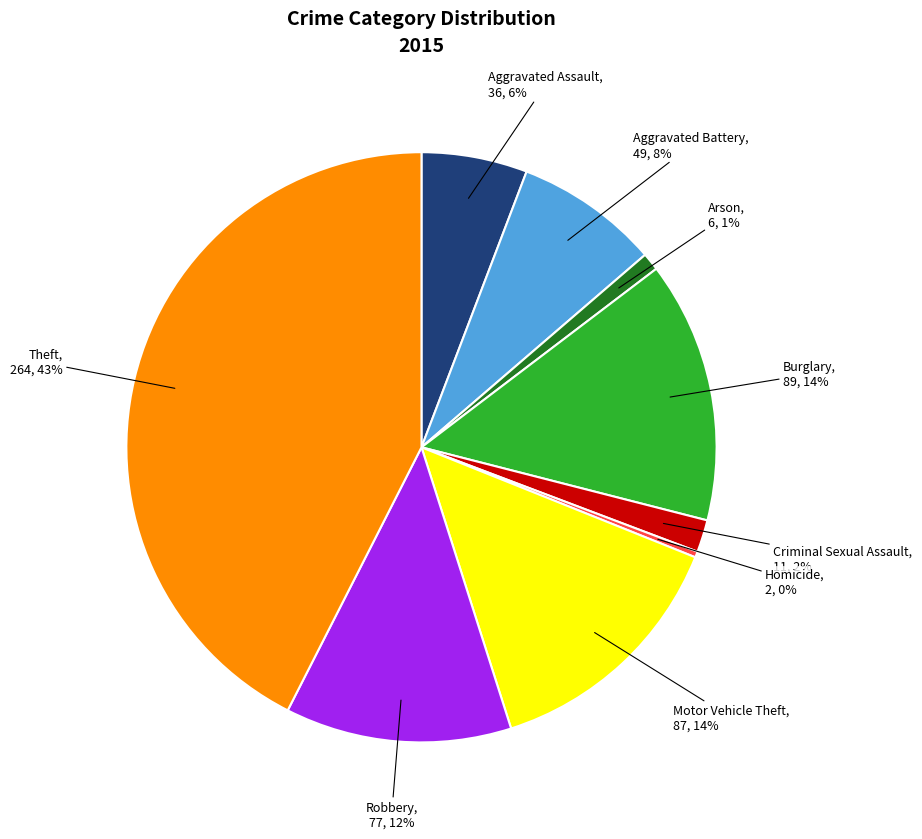

To the nearest percent, what is the difference between the Arson and Burglary slice percentages?

13%